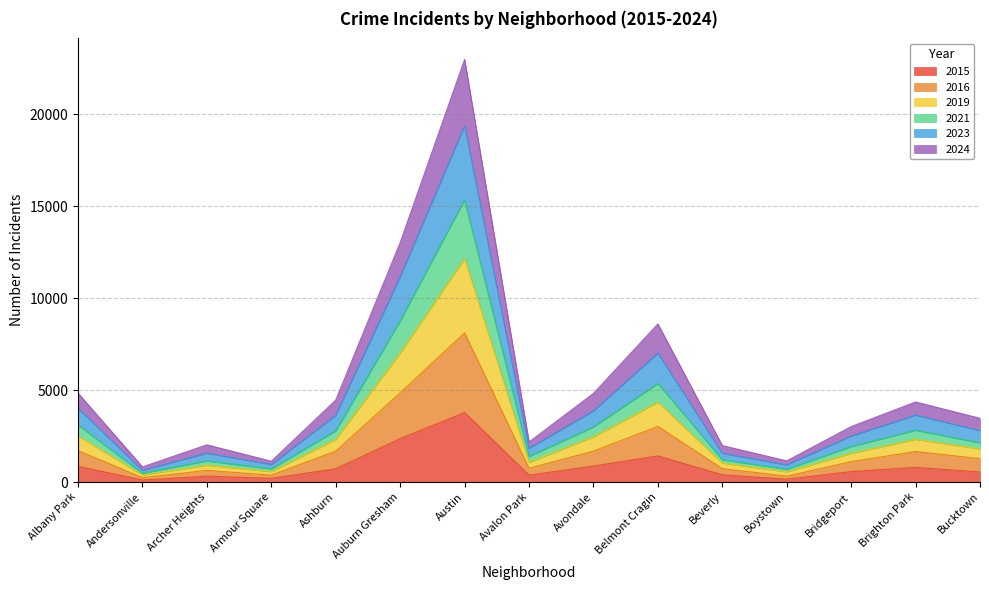

True or false: 2016 and 2019 intersect in this chart.

False